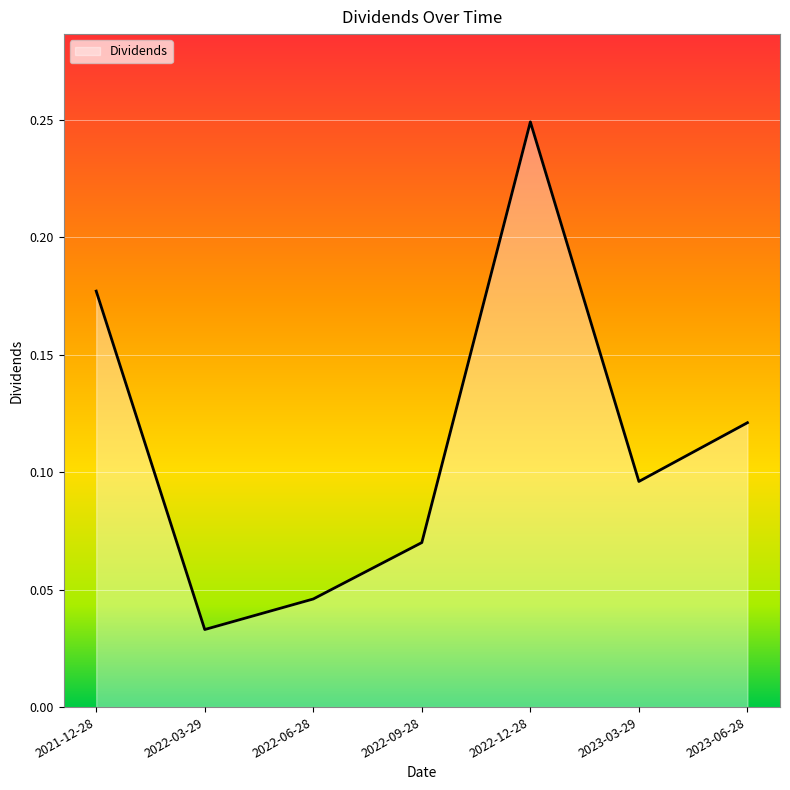

What position from the left is 2022-03-29?

2